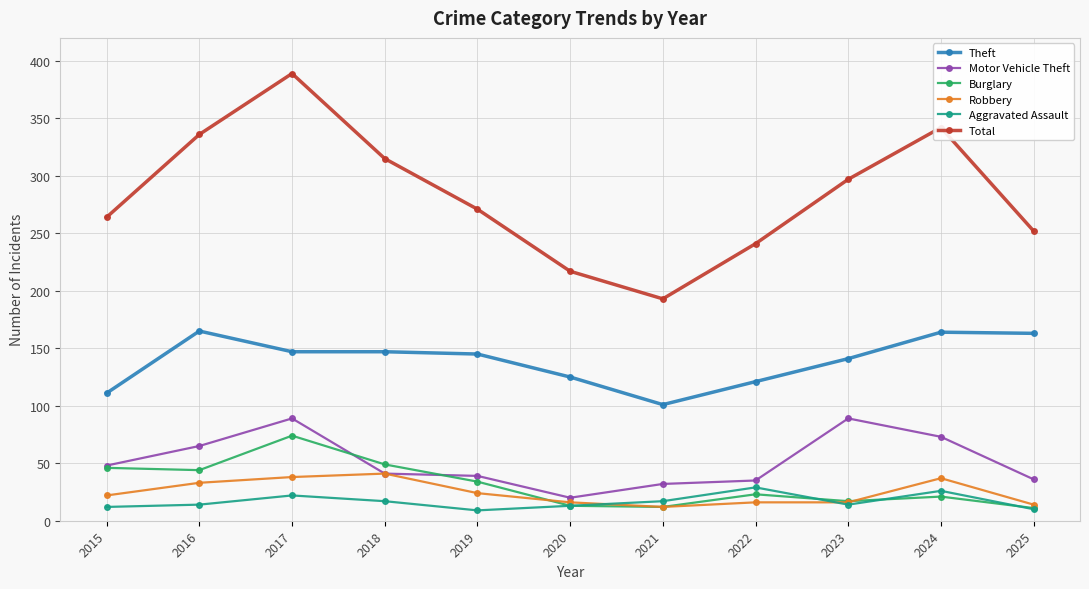

What are all the series names shown in the legend?

Theft, Motor Vehicle Theft, Burglary, Robbery, Aggravated Assault, Total